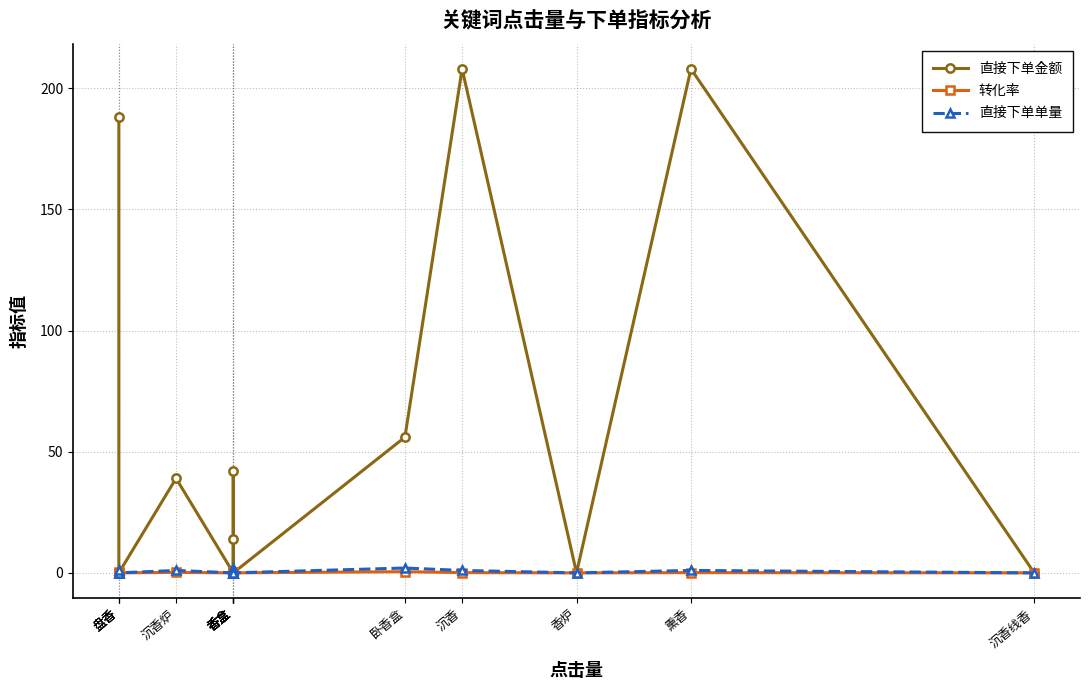

What are all the series names shown in the legend?

直接下单金额, 转化率, 直接下单单量